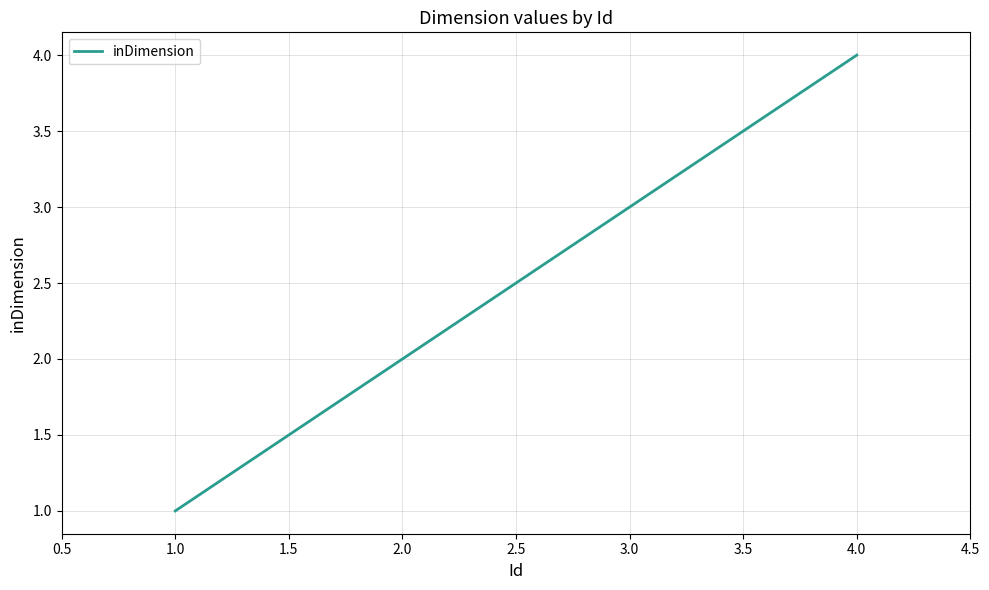

List the labels in order of value, smallest first.

1.0, 2.0, 3.0, 4.0